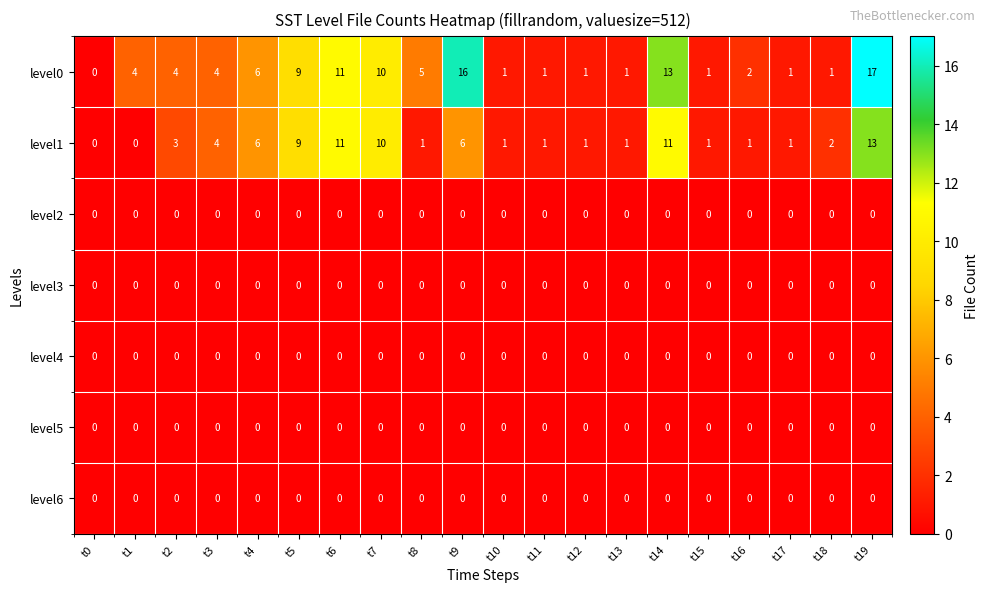

At which label does level0 reach its peak?

t19